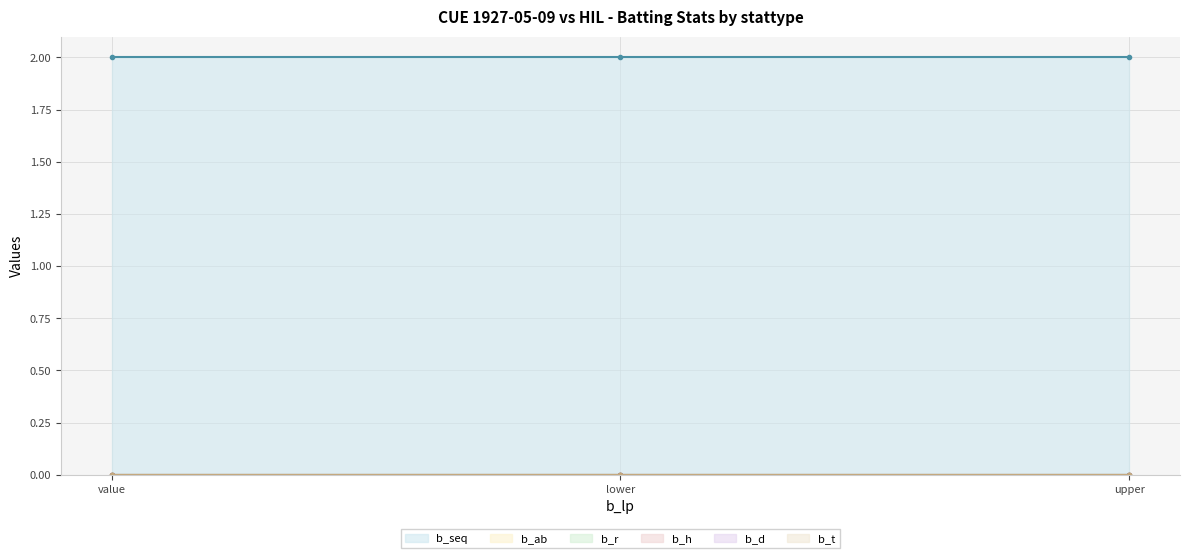

What is the label of the 3rd point from the left?

upper